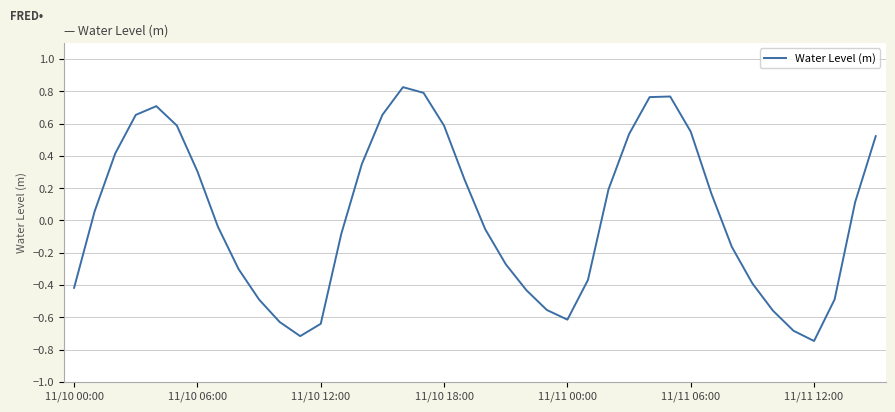

What is the difference between the maximum and minimum values?

1.6